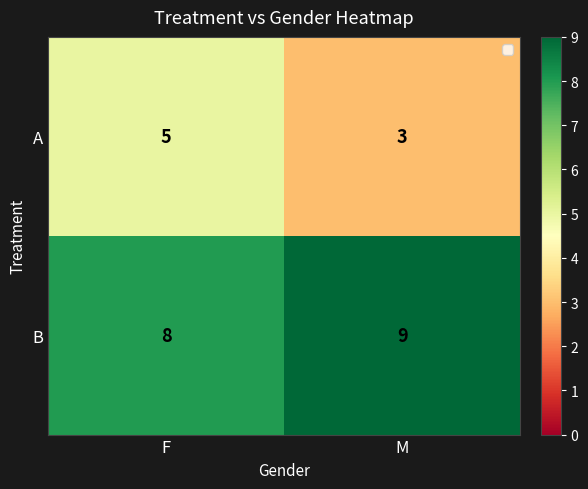

At which category is the sum across all series the highest?

F